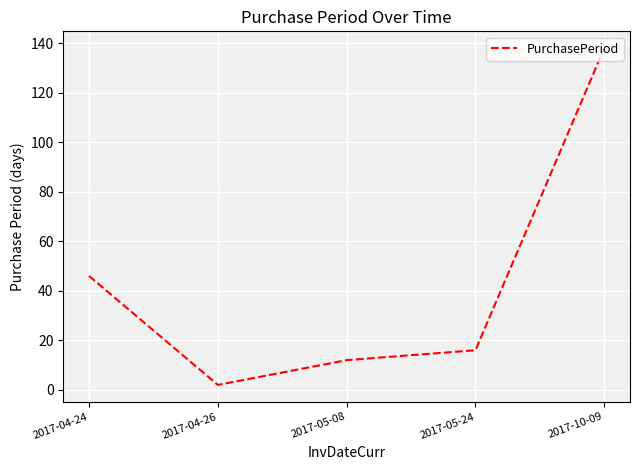

True or false: the data shows 2 at 2017-04-26.

True